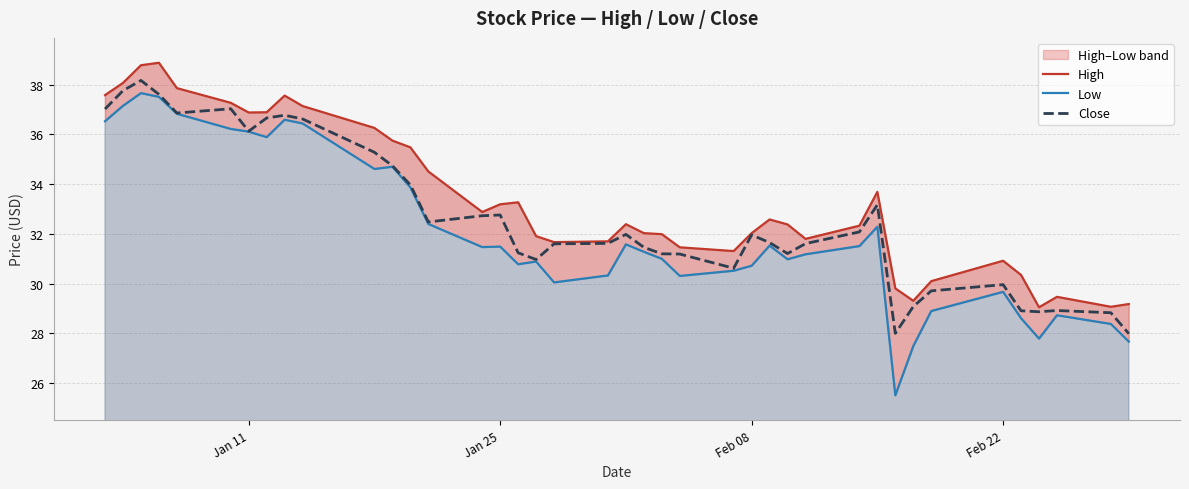

Does the chart display data point markers on the line(s)?

No